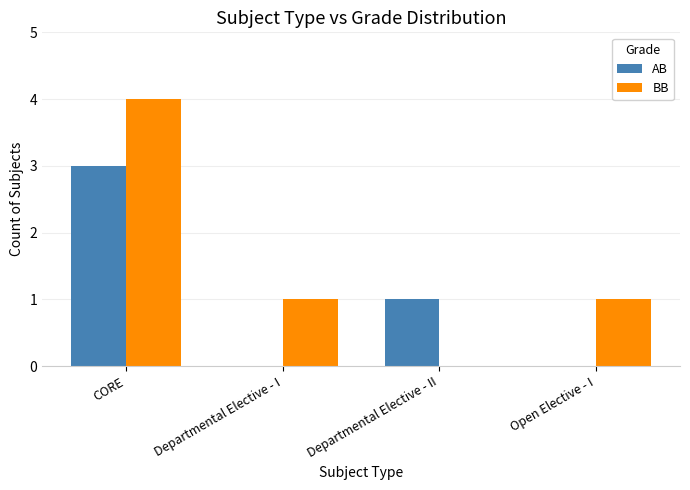

Is it true that AB equals -2 at Open Elective - I?

False